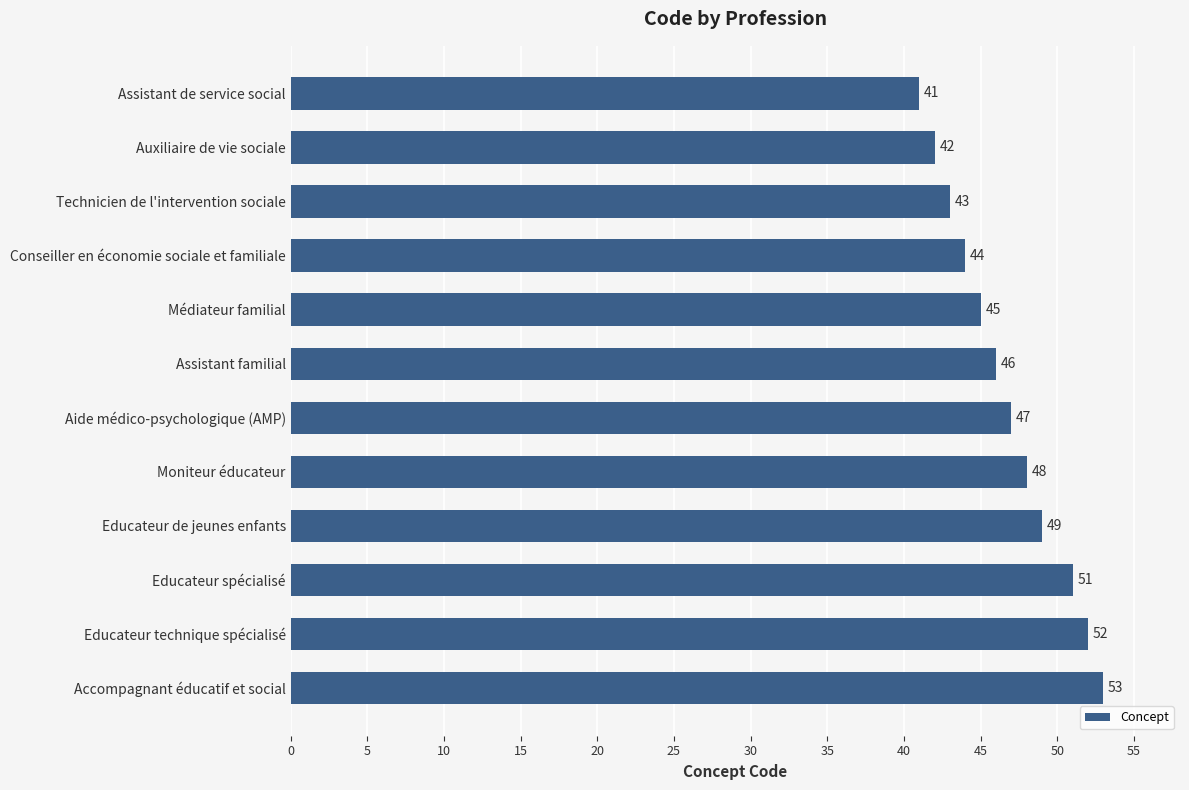

Rank the categories by value from highest to lowest.

Accompagnant éducatif et social, Educateur technique spécialisé, Educateur spécialisé, Educateur de jeunes enfants, Moniteur éducateur, Aide médico-psychologique (AMP), Assistant familial, Médiateur familial, Conseiller en économie sociale et familiale, Technicien de l'intervention sociale, Auxiliaire de vie sociale, Assistant de service social